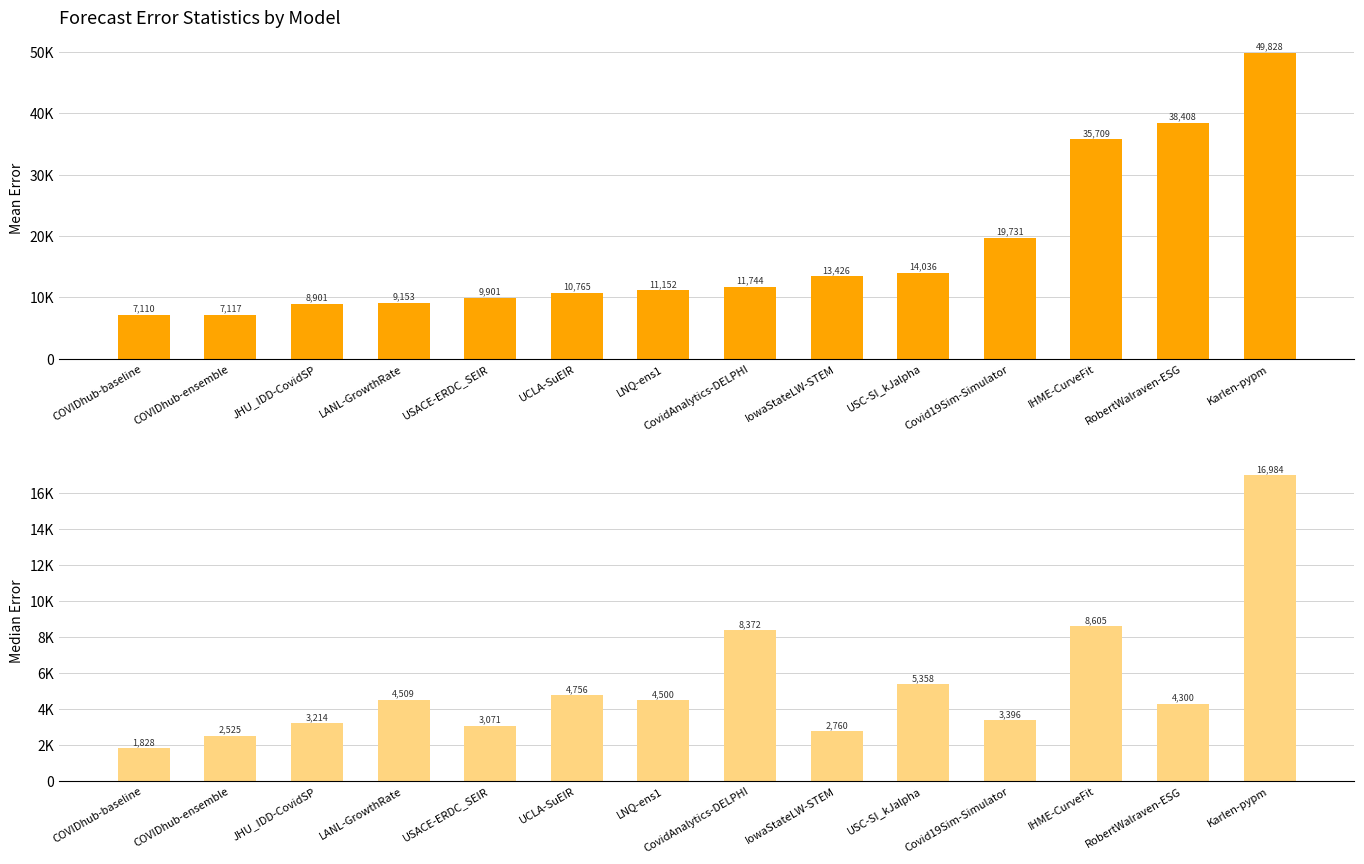

Reading right to left, what are all the values shown in this chart?

mean: 49828.2	38408.4	35708.8	19731.1	14036.2	13426.4	11744.0	11152.5	10764.9	9901.1	9153.2	8901.3	7117.0	7110.5
median: 16984.4	4300.0	8605.2	3395.7	5357.7	2760.0	8372.0	4500.2	4755.7	3070.6	4508.9	3213.5	2525.0	1828.0